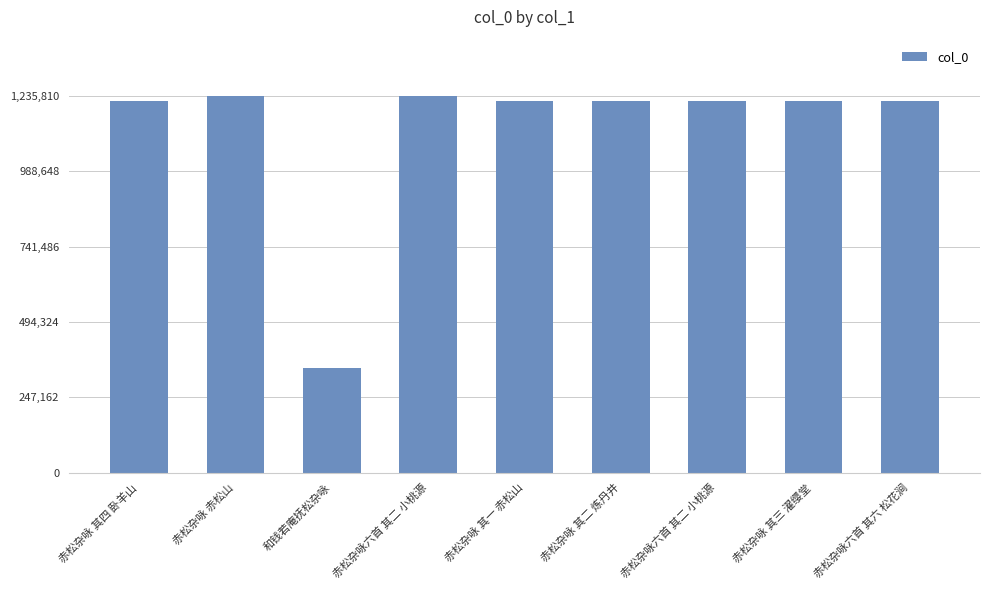

How many series are shown in this chart?

1